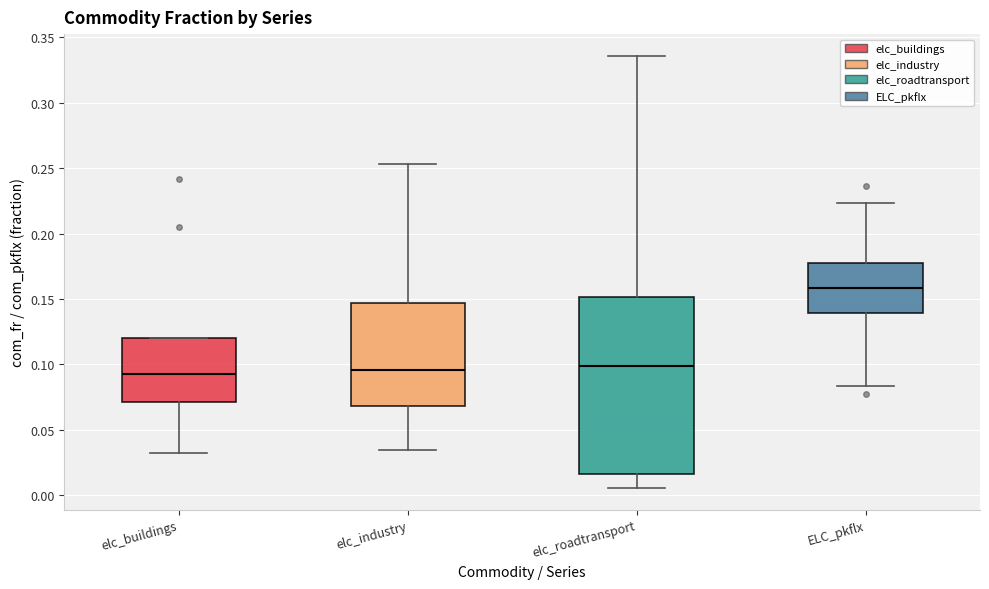

Reading left to right, transcribe this box plot: for each box, give where its median line is, the range the box spans, and where its two whiskers end, as read against the y-axis. The values are not printed on the chart, so give them approximately, as read against the axis.

elc_buildings: median 0.095, box 0.070 to 0.120, whiskers 0.030 to 0.120
elc_industry: median 0.095, box 0.070 to 0.145, whiskers 0.035 to 0.255
elc_roadtransport: median 0.100, box 0.015 to 0.150, whiskers 0.005 to 0.335
ELC_pkflx: median 0.160, box 0.140 to 0.180, whiskers 0.085 to 0.225